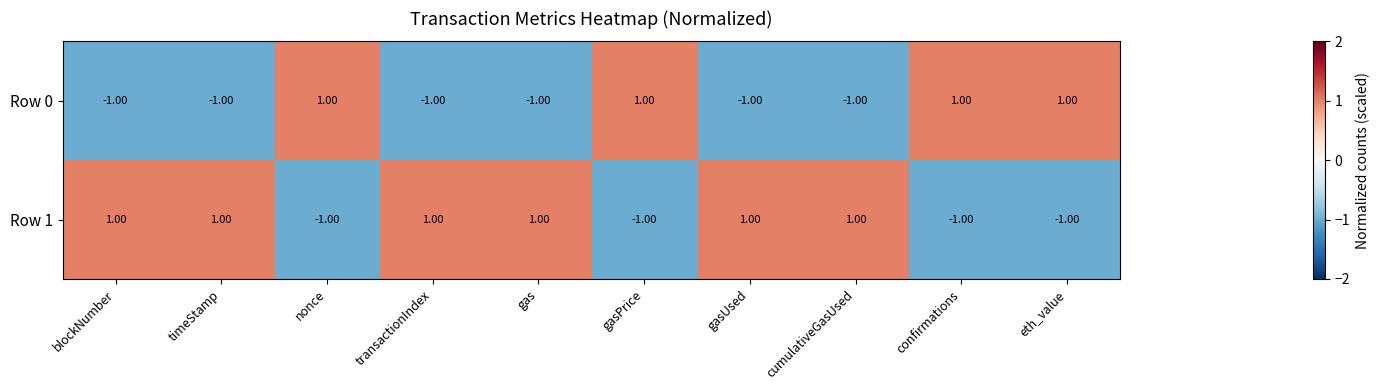

At how many categories does at least one series exceed 0?

10